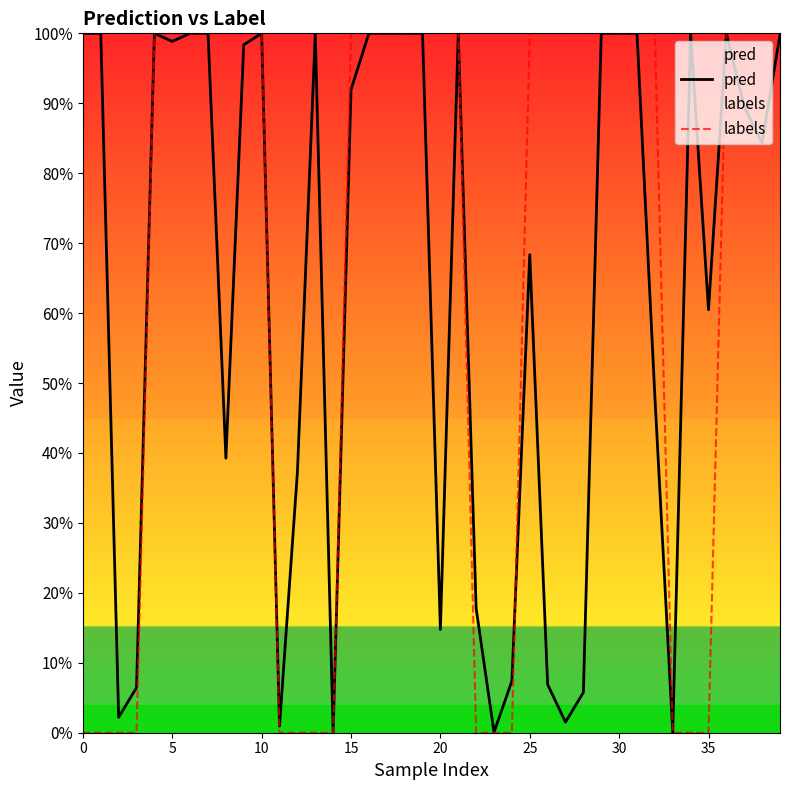

What are all the series names shown in the legend?

pred, labels